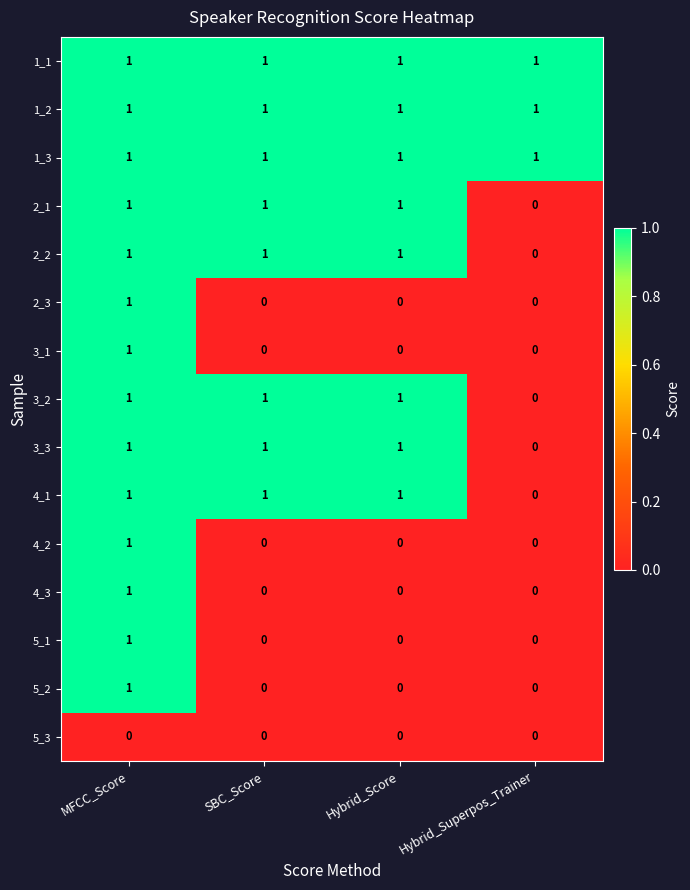

How many values in the 2_3 series exceed 0?

1